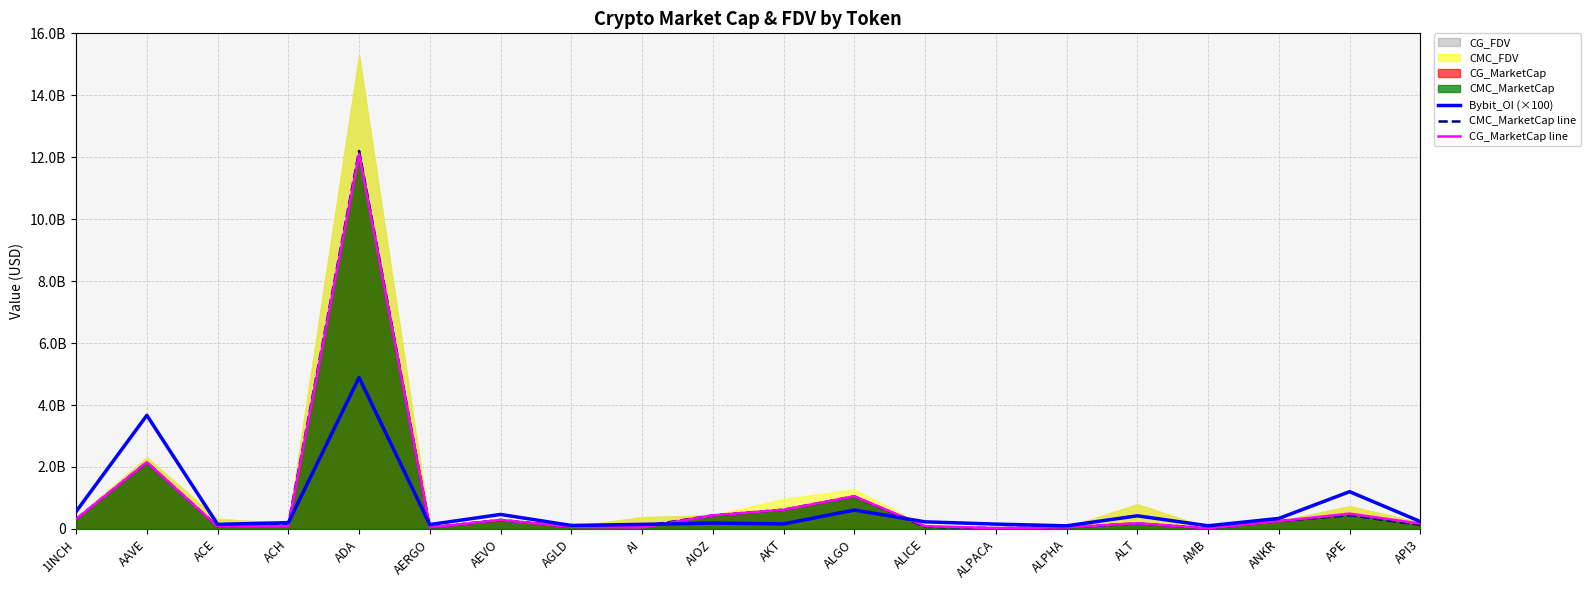

What is the sum of the CG_MarketCap line values at ALPHA and ALICE?

140831392.0